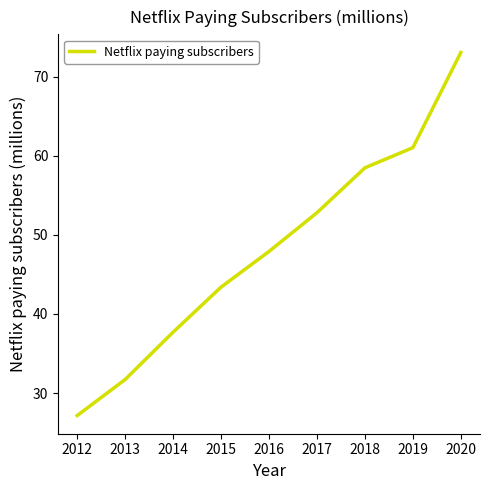

What is the difference between the values at 2015 and 2014?

5.7